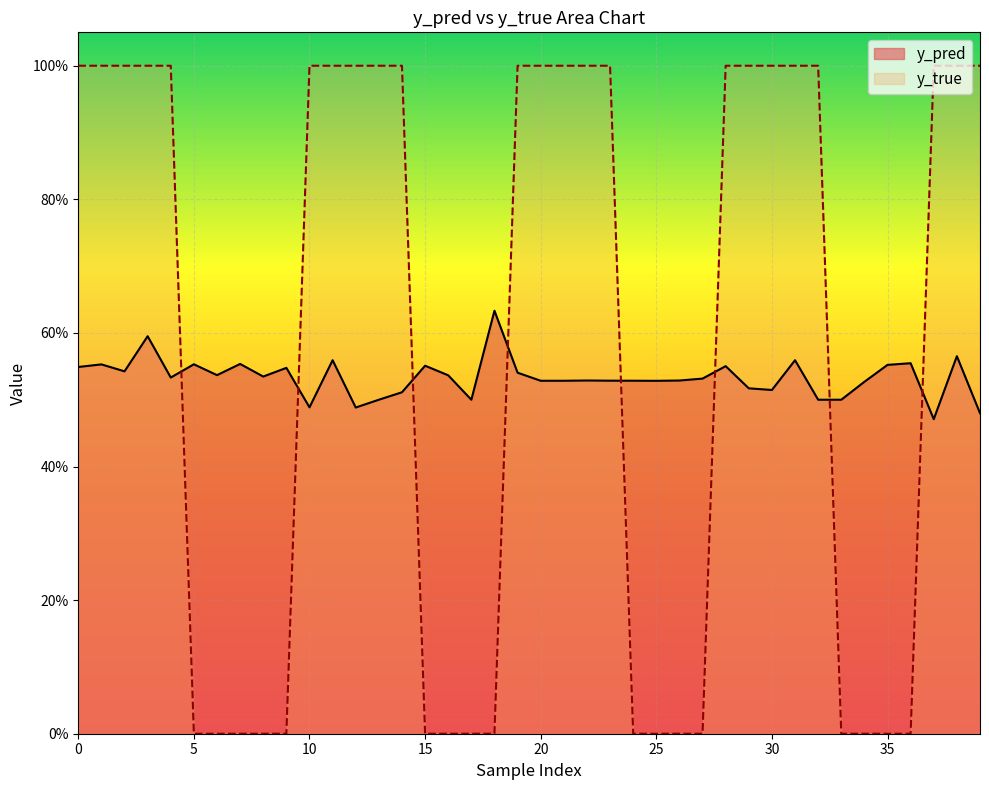

True or false: y_pred has a value of 0.5 at 51.

True